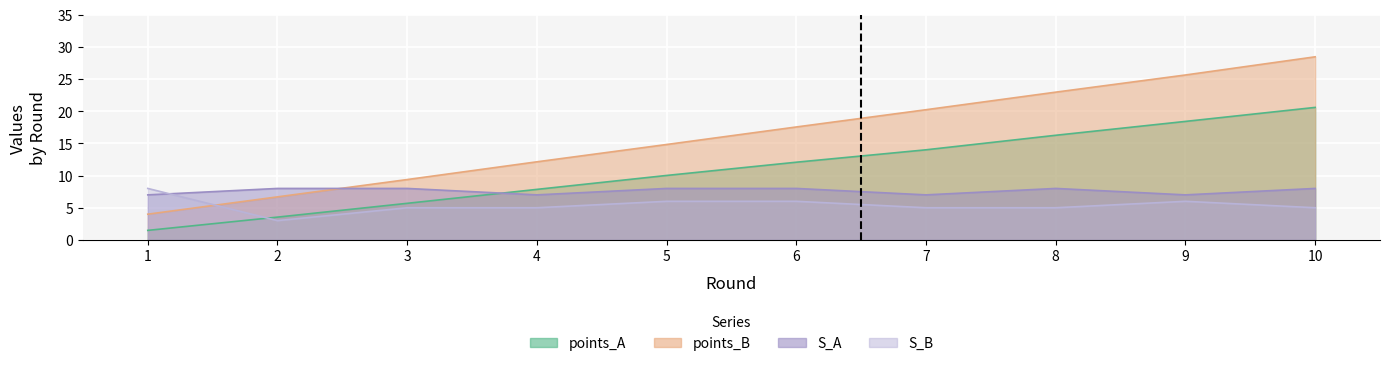

Where do S_B and points_A first cross each other?

1 and 2